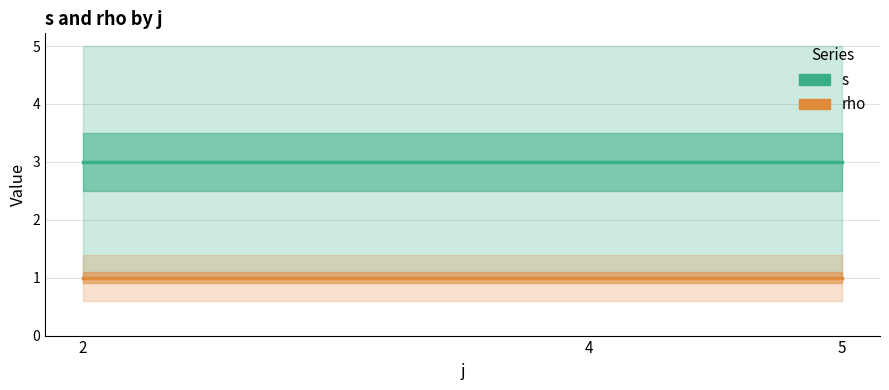

Which category has the lowest value in the s series?

2